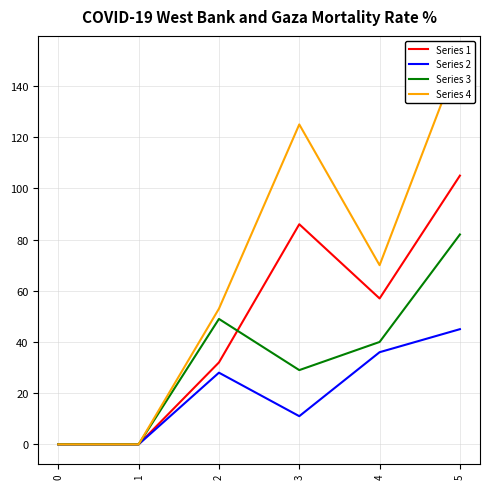

True or false: Series 2 has a value of 26 at 1.

False